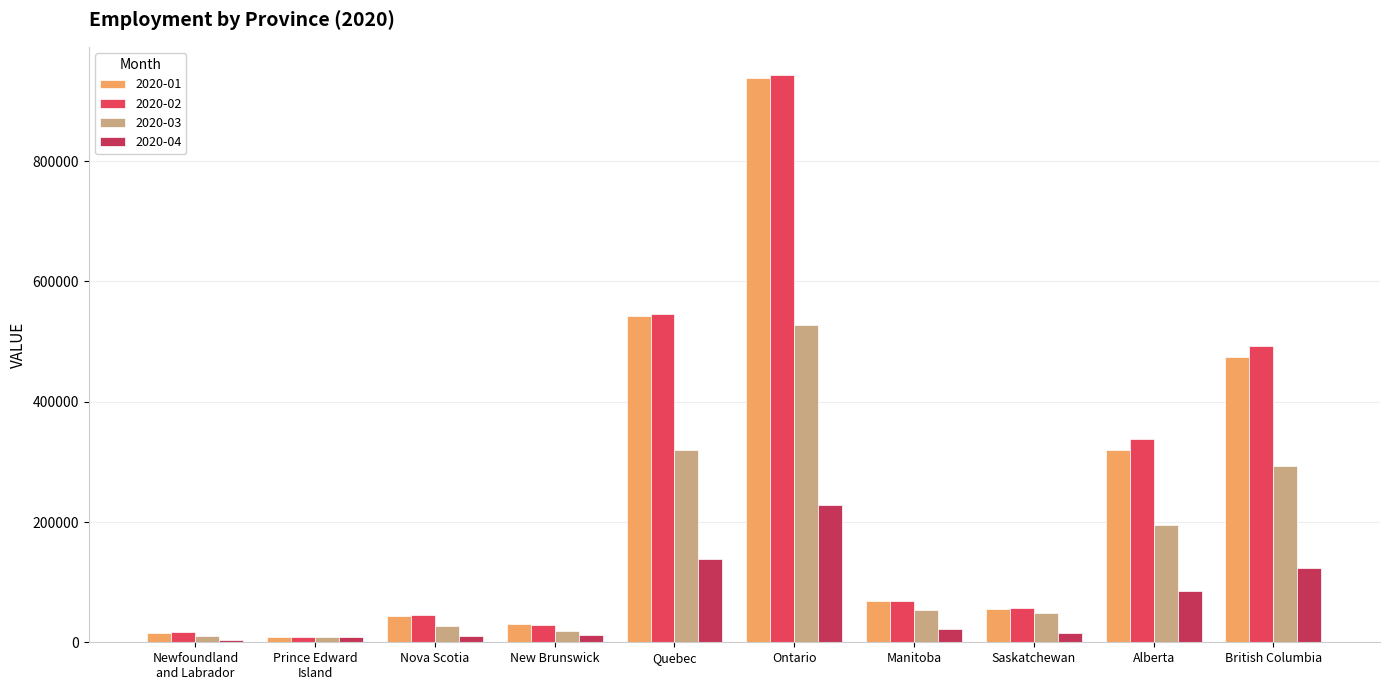

What is the value of the 2020-01 bar at the 1st from the left?

15554.0